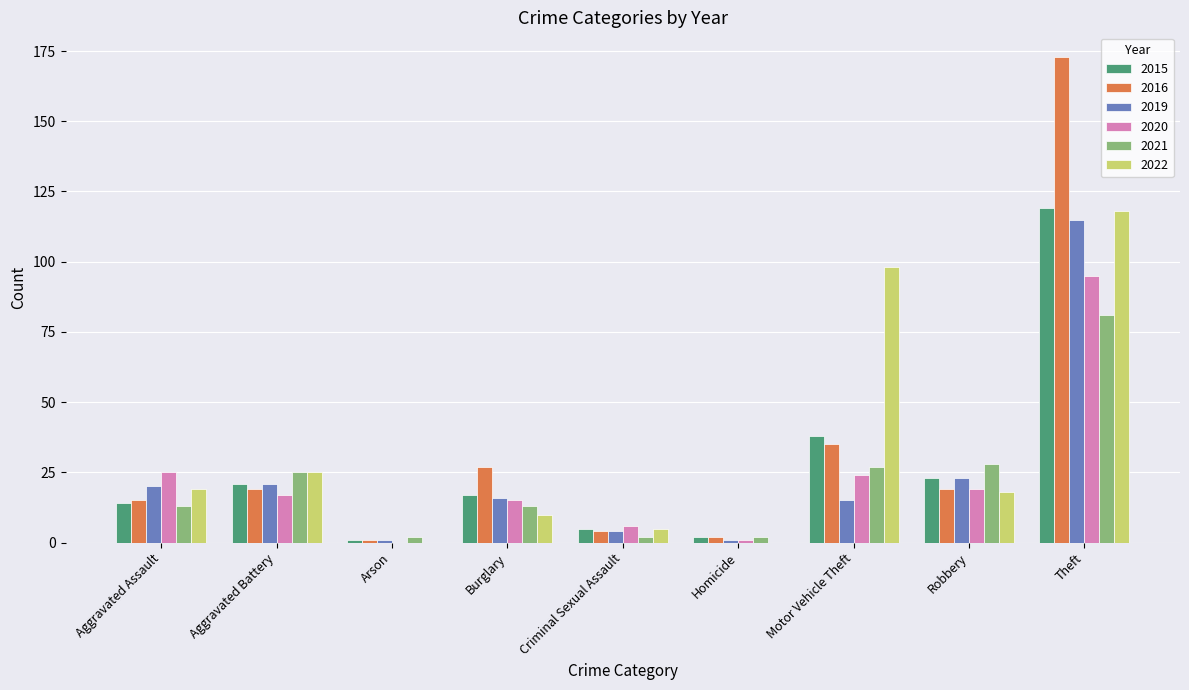

True or false: 2015 has a value of 19 at Motor Vehicle Theft.

False